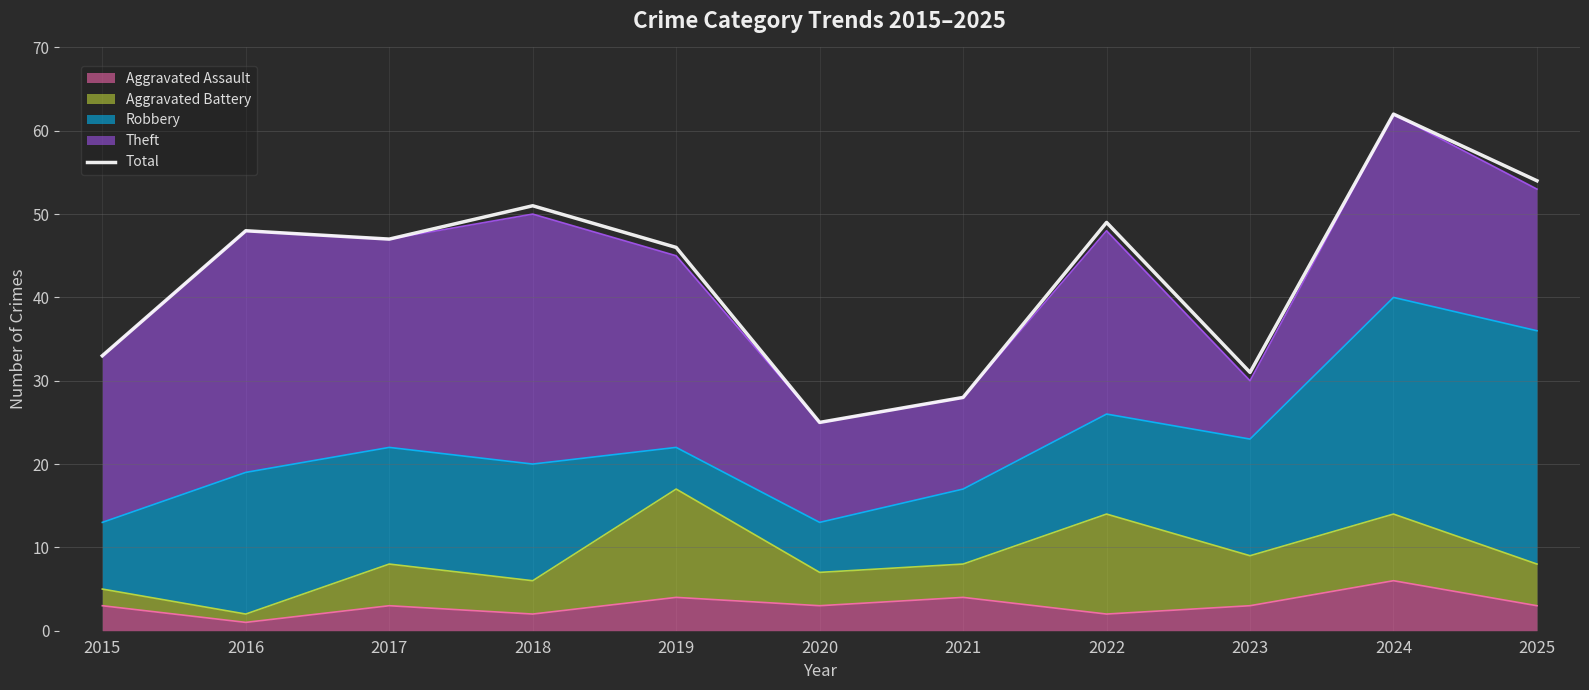

The chart shows a value of 62 at 2024. True or false?

True